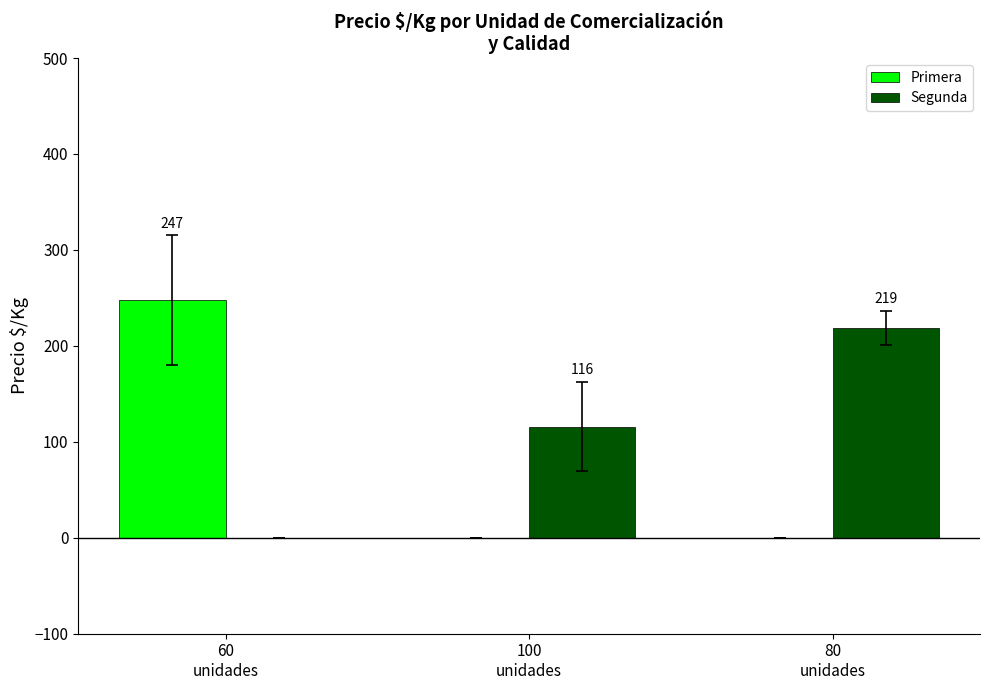

How many groups of bars are there?

3